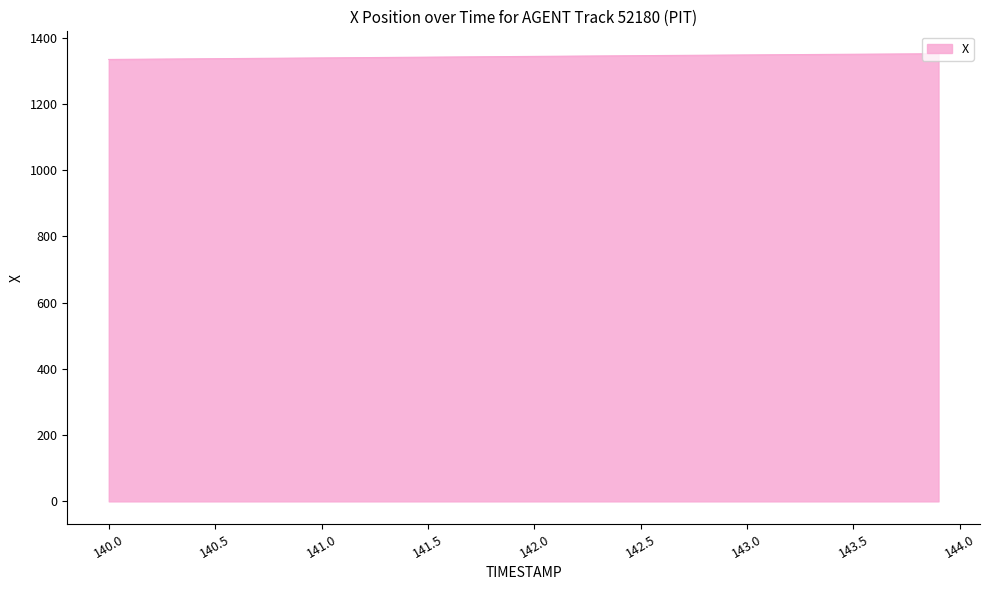

What is the smallest value displayed?

1334.3